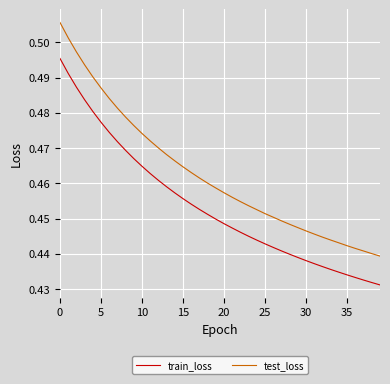

Which series has the largest total across all categories?

test_loss